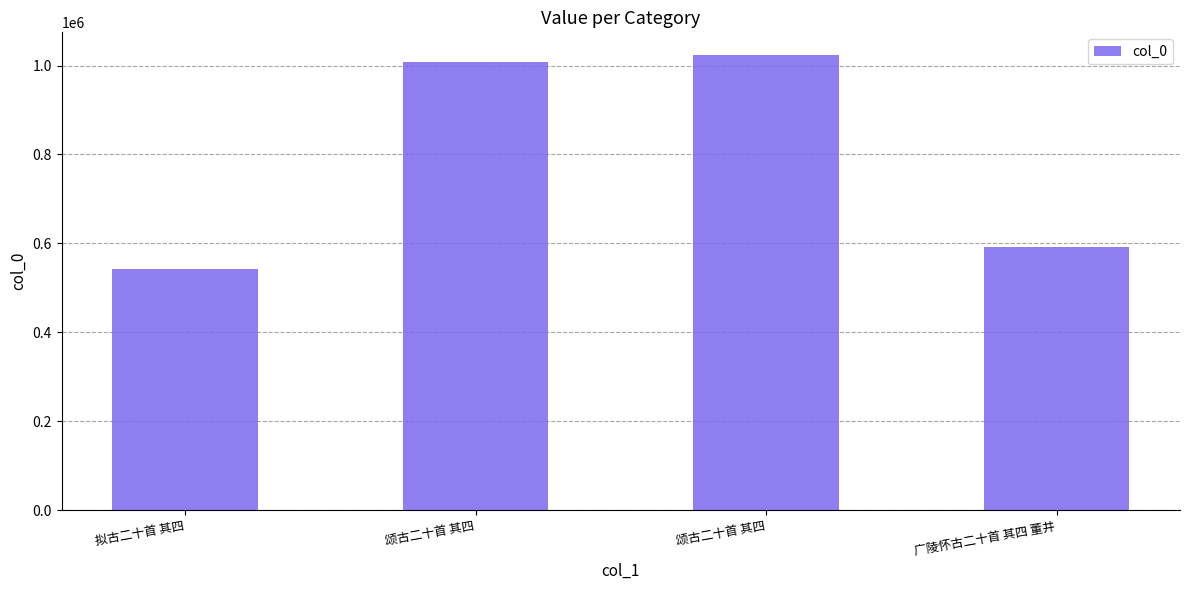

Rank the categories by value from highest to lowest.

颂古二十首 其四, 颂古二十首 其四, 广陵怀古二十首 其四 董井, 拟古二十首 其四